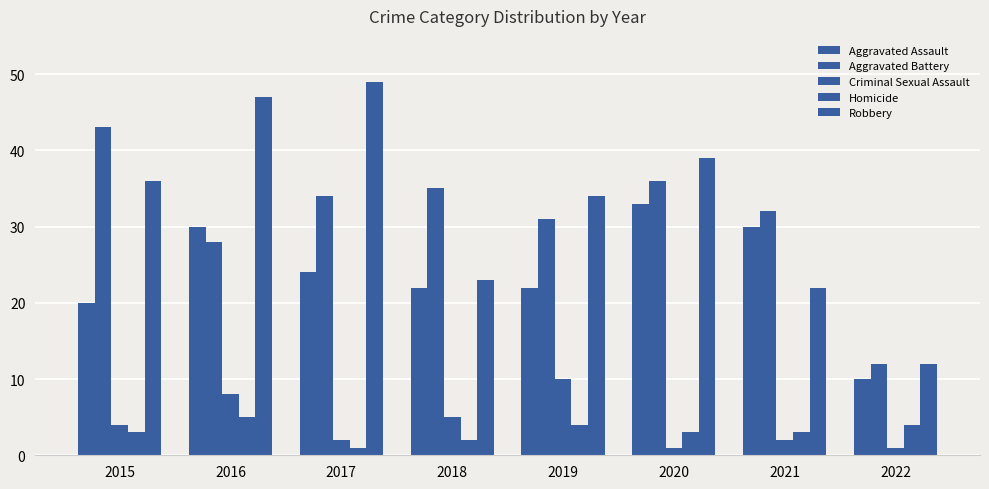

Does the chart contain stacked bars?

No